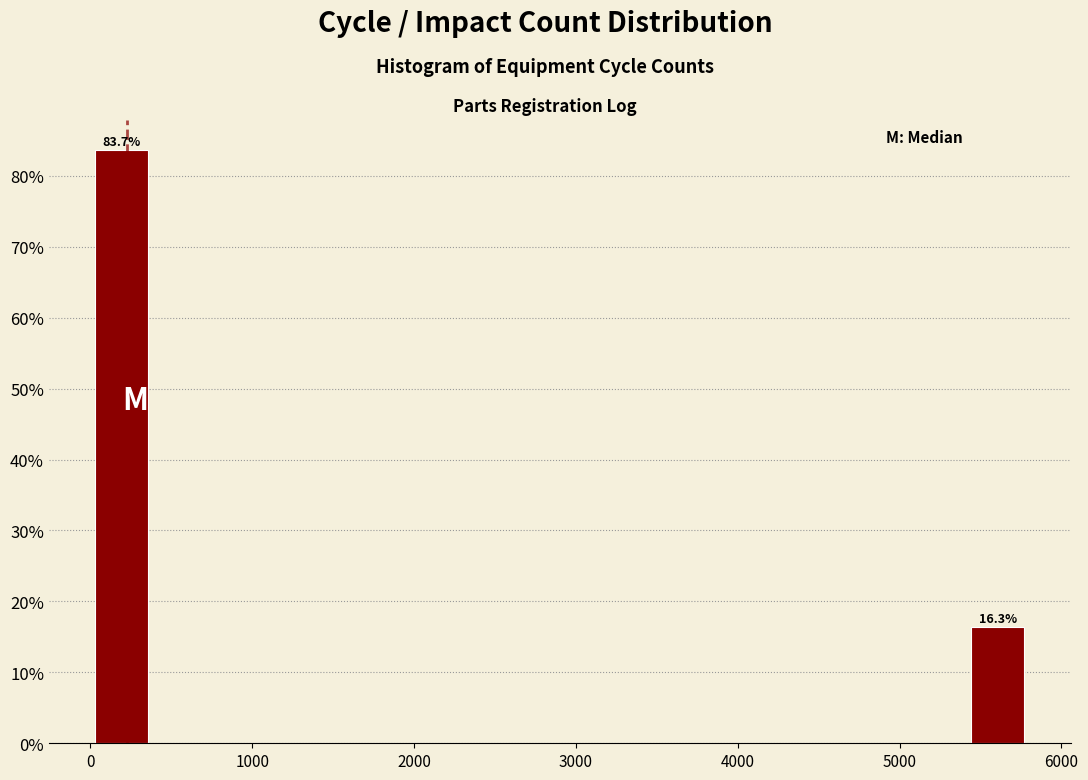

Read against the x-axis, roughly where is the centre of the tallest bar?

200